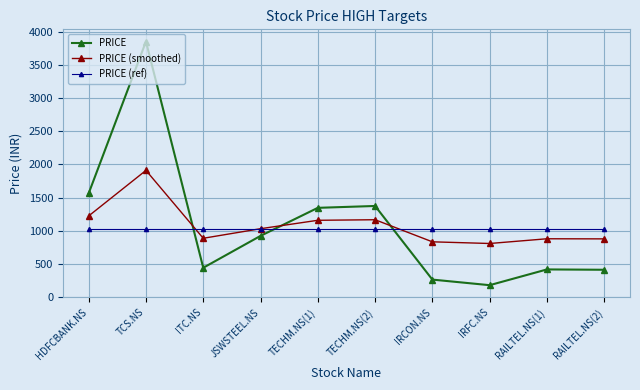

What is the minimum value for PRICE (ref)?

1025.2